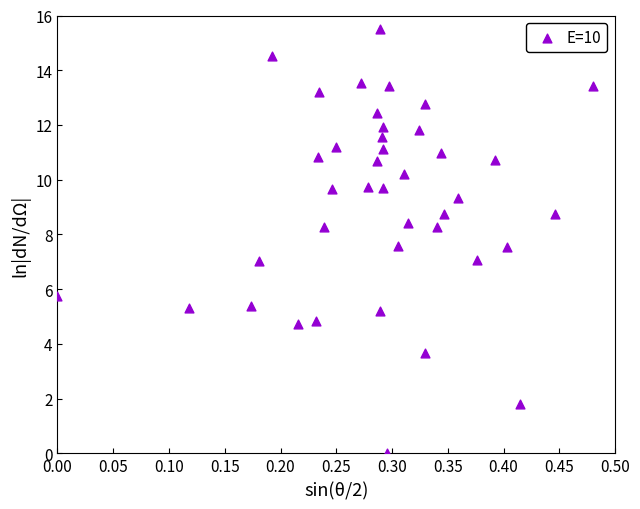

What is the range of X values (max minus min)?

0.5